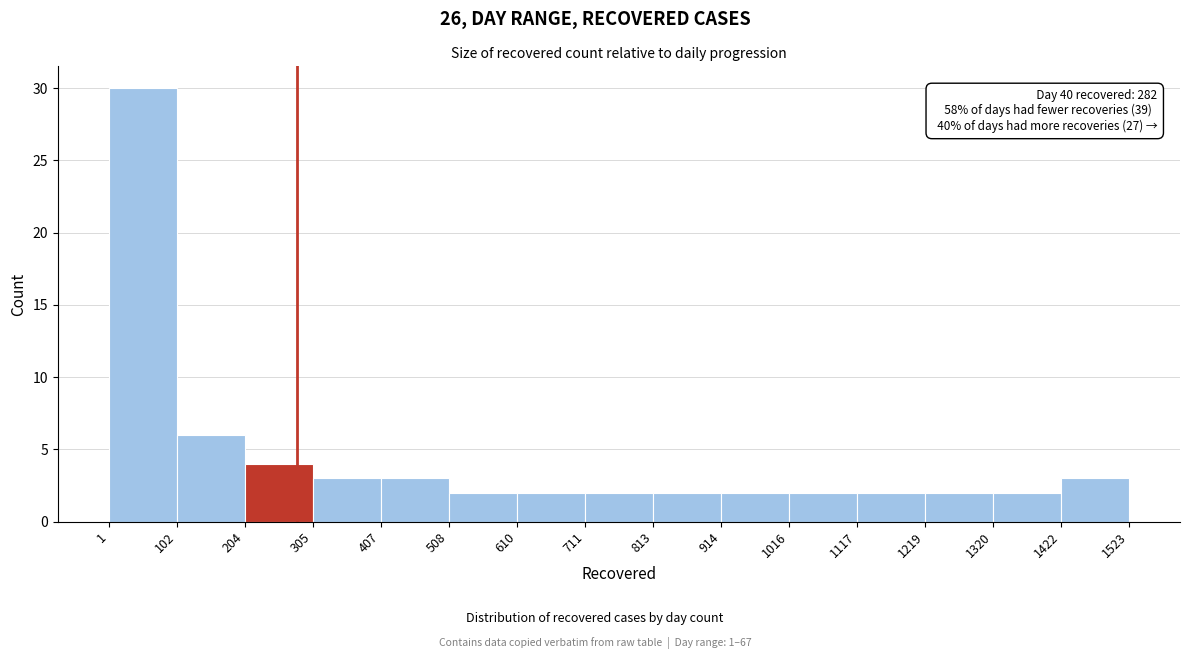

Which range on the x-axis has the tallest bar?

1 to 102